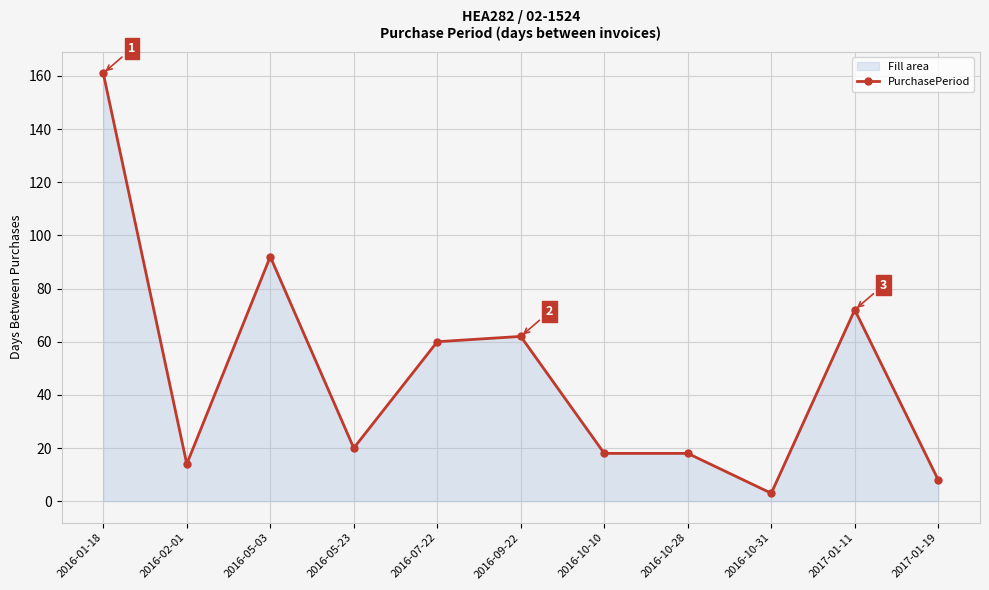

How many data points are above 20?

5